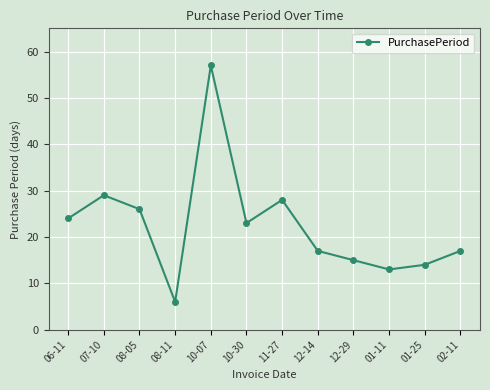

How many series are shown in this chart?

1